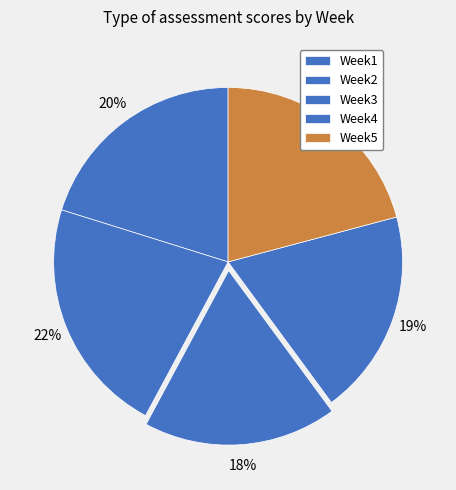

The Week2 slice represents 22% of the pie. True or false?

True